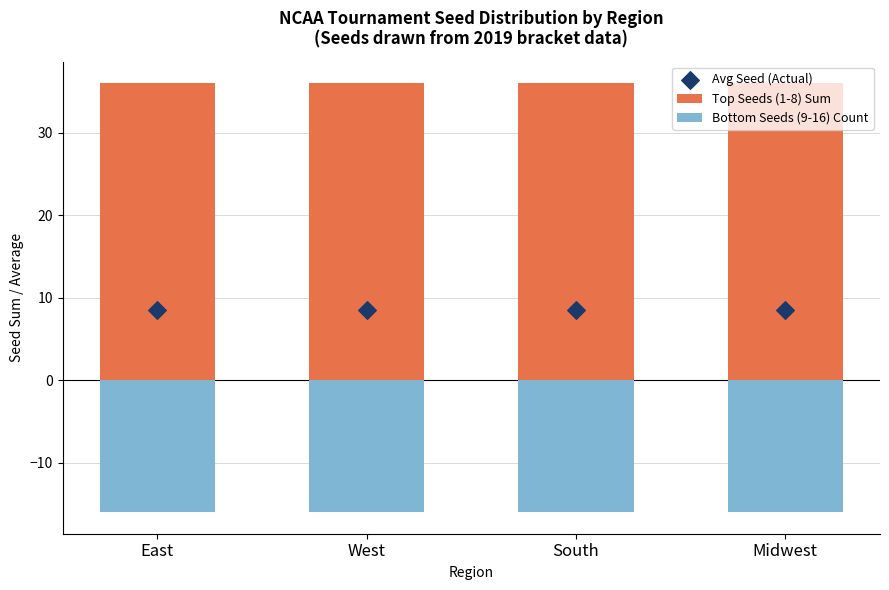

At how many categories does at least one series exceed -3?

4